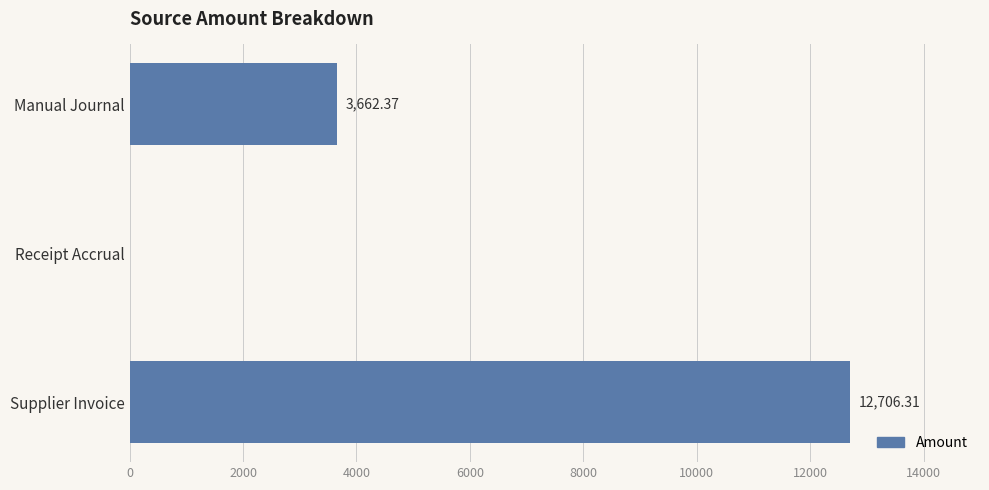

At which label is the value closest to 6353?

Manual Journal